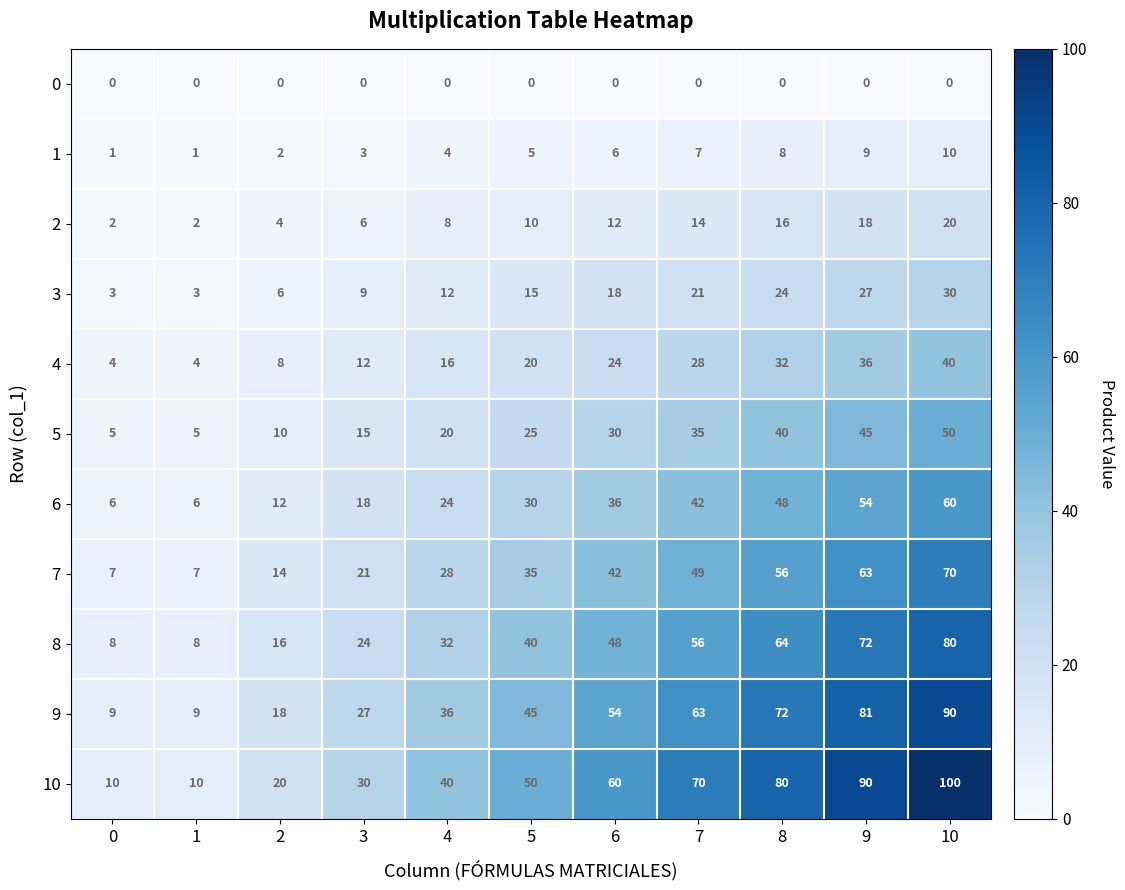

What is the spread (max minus min) of values at 10?

100